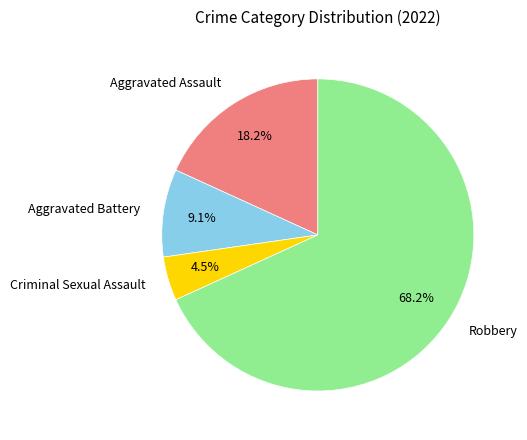

Does Robbery account for over 50% of the chart?

Yes